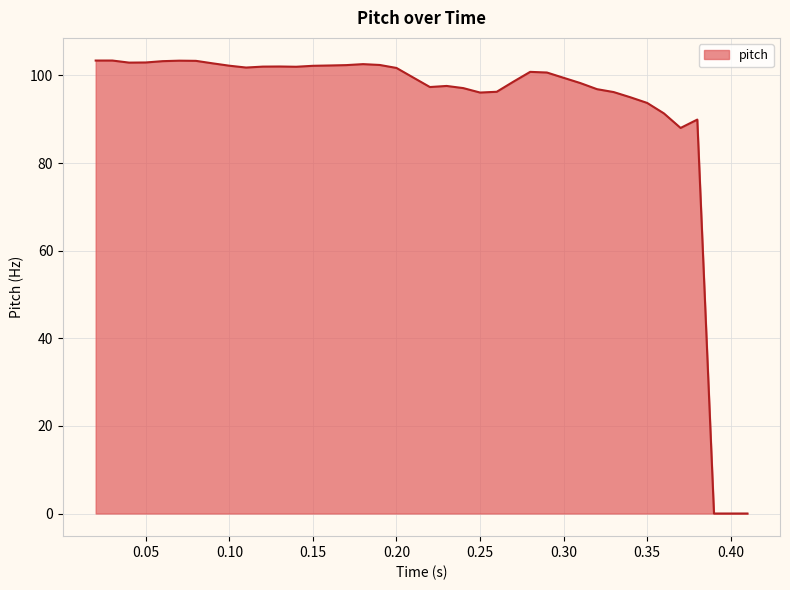

What is the difference between the maximum and minimum values?

103.4